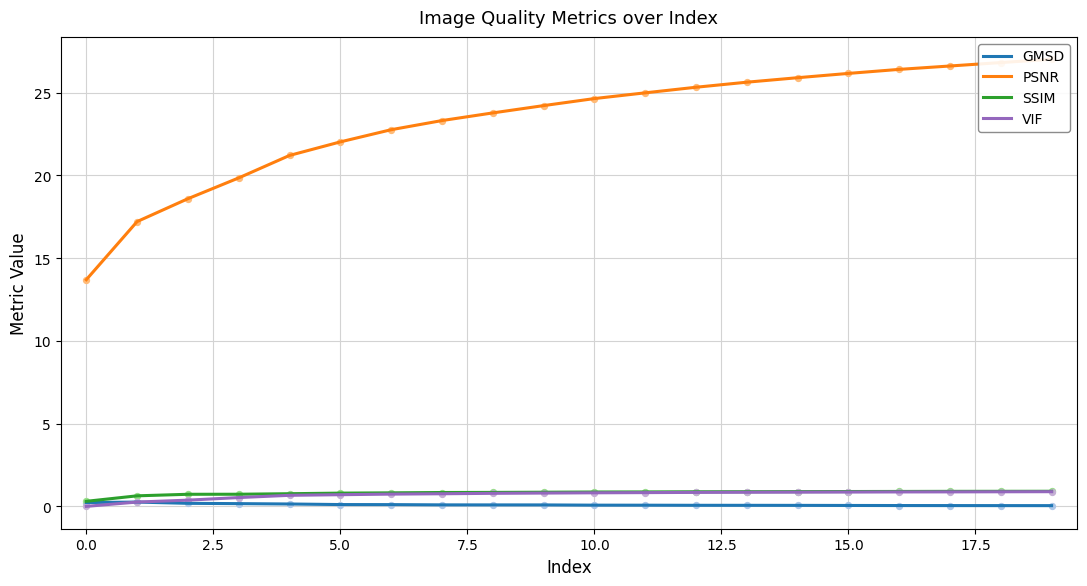

Which series reaches the maximum Y coordinate?

PSNR